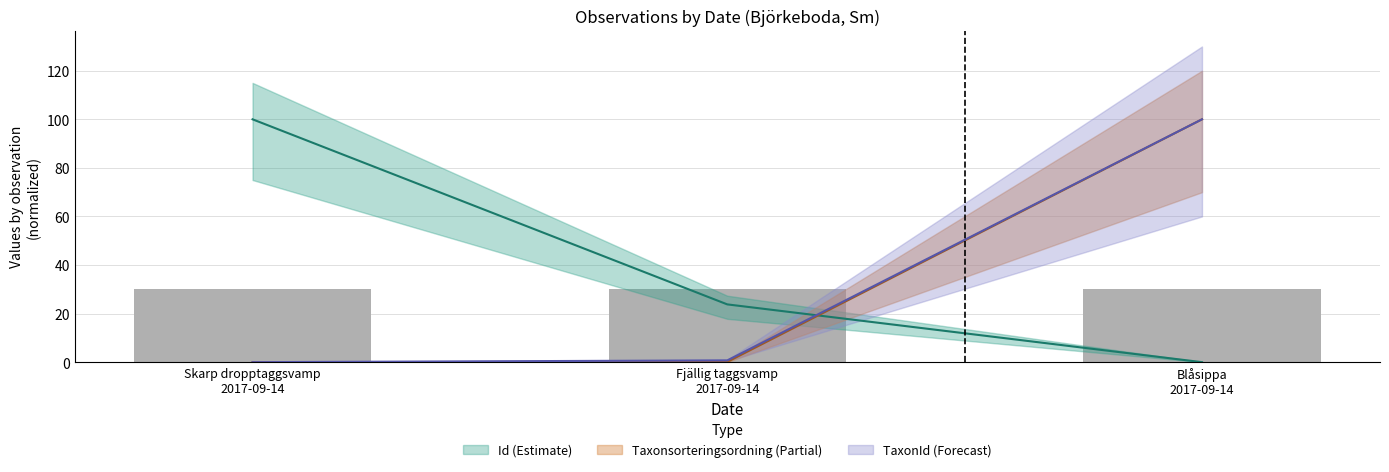

The value of Taxonsorteringsordning at Fjällig taggsvamp 2017-09-14 is 0.1. True or false?

True